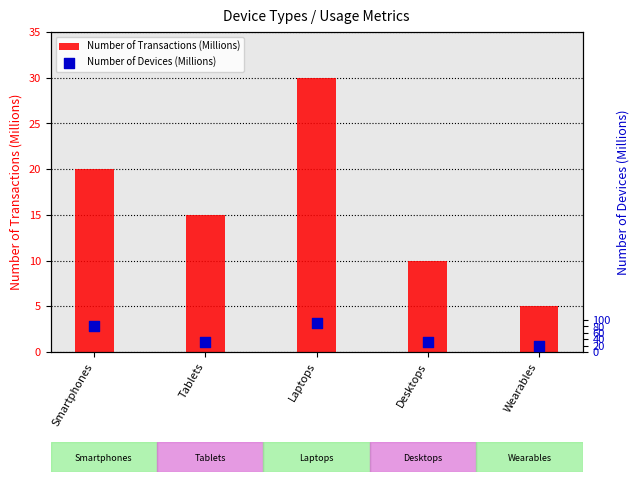

At which category is the sum across all series the highest?

Laptops